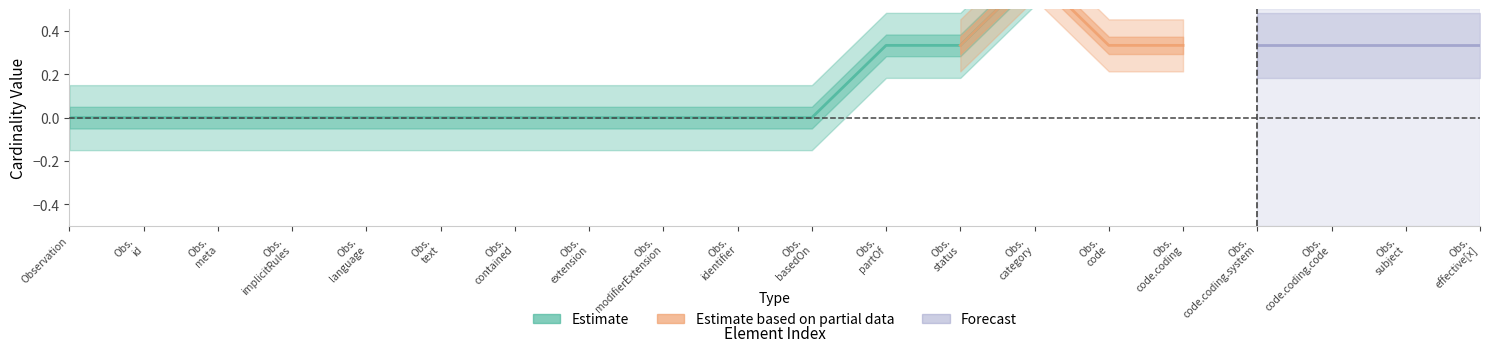

True or false: Forecast and Estimate intersect in this chart.

False